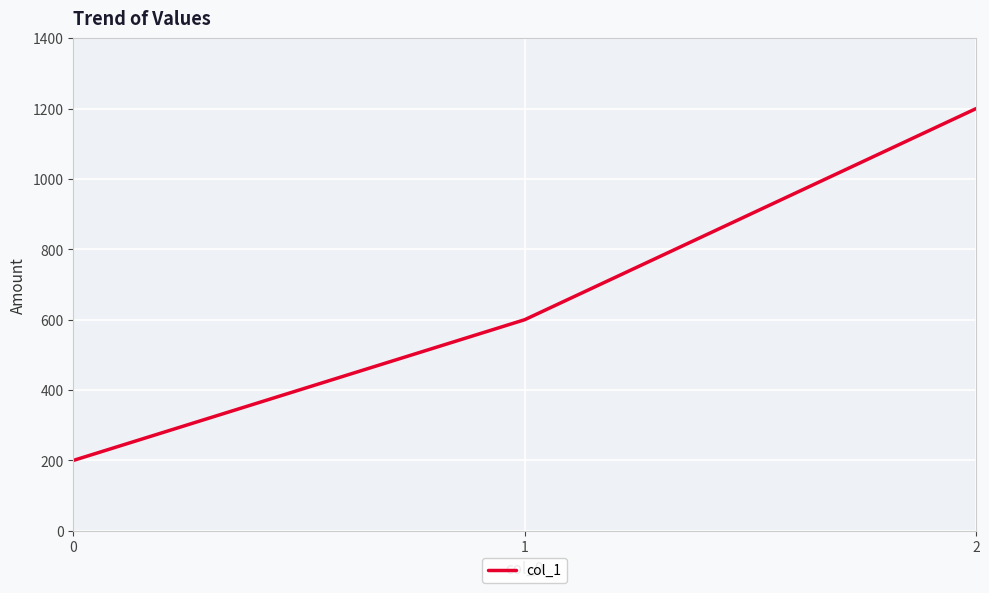

Rank the categories by value from lowest to highest.

0, 1, 2